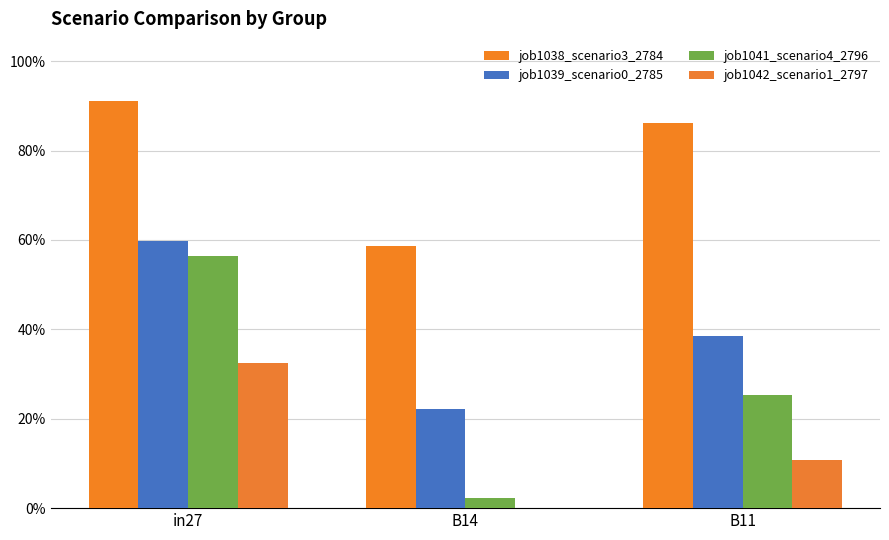

Which series has the largest range (max minus min)?

job1041_scenario4_2796